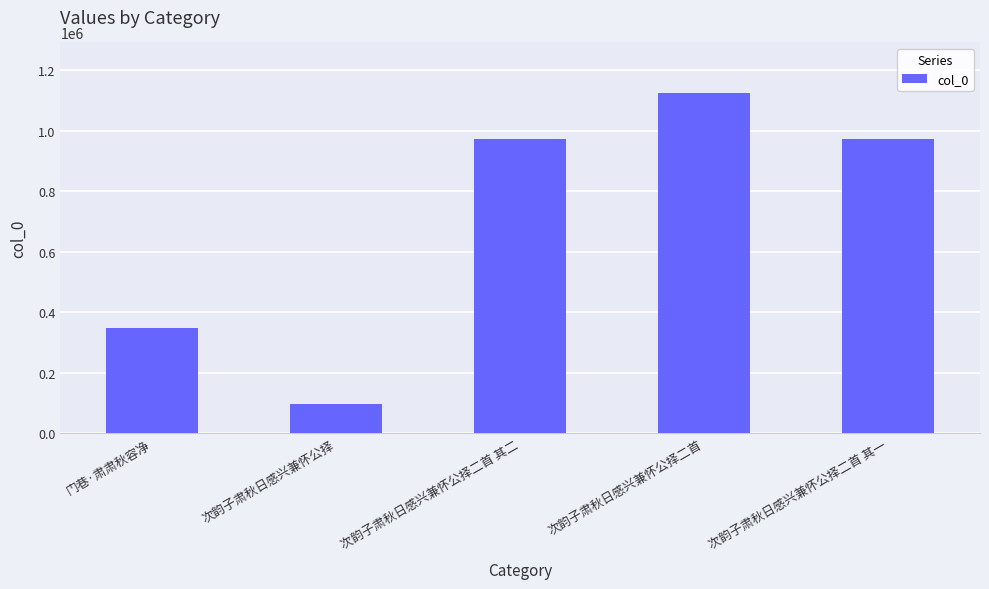

At which category does the chart reach its peak across all series?

次韵子肃秋日感兴兼怀公择二首